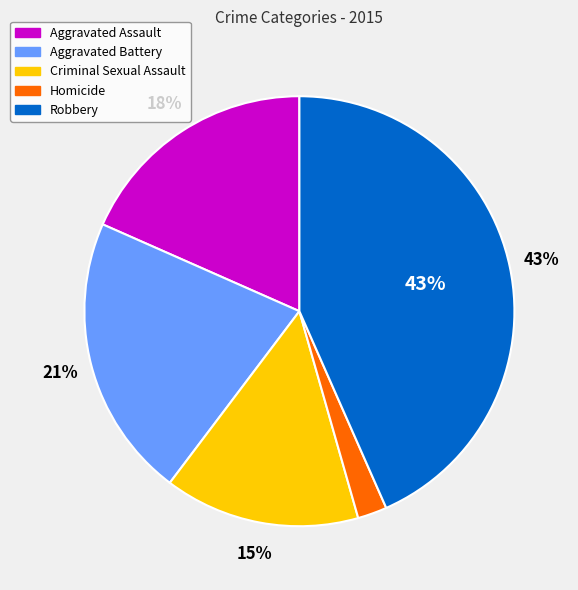

The Robbery slice represents 31% of the pie. True or false?

False